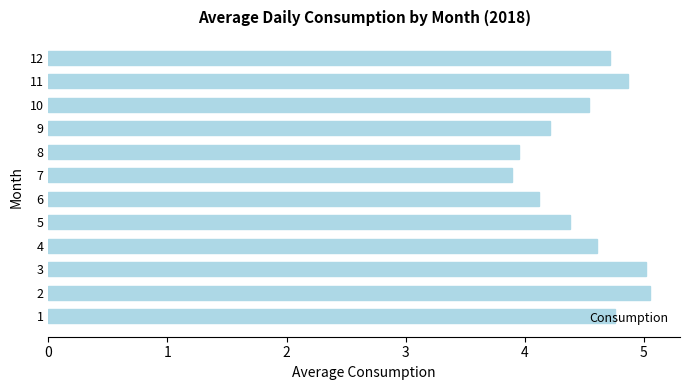

Approximately how many times larger is the value at 7 compared to 2?

0.8